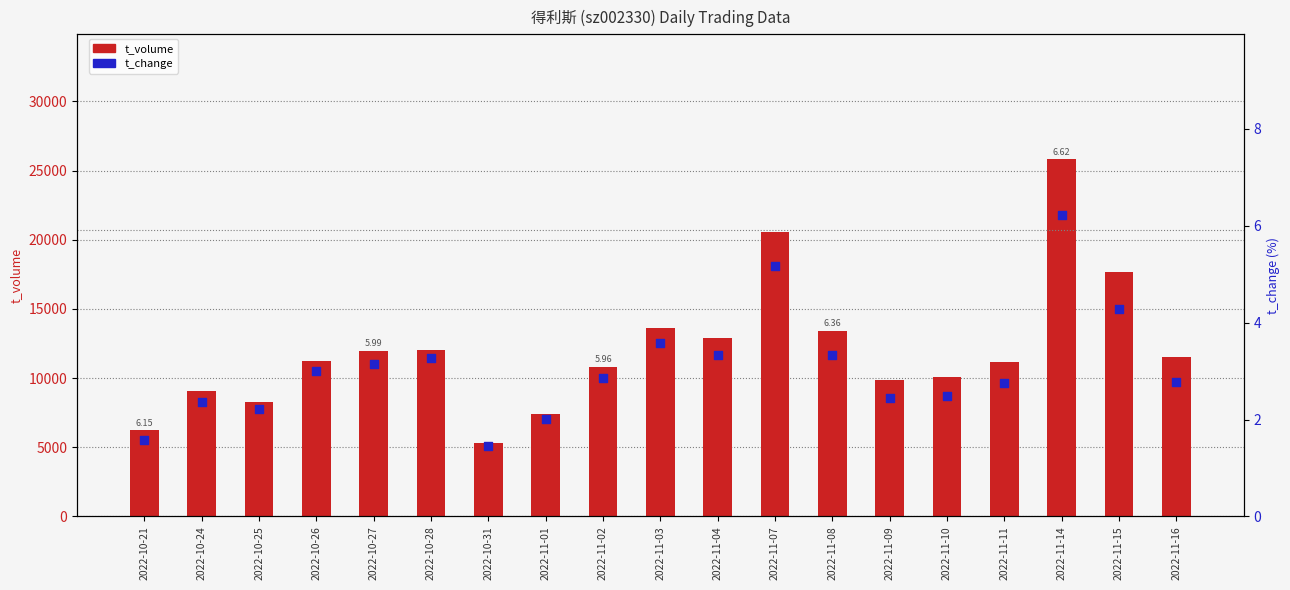

Which series has the largest total across all categories?

t_volume